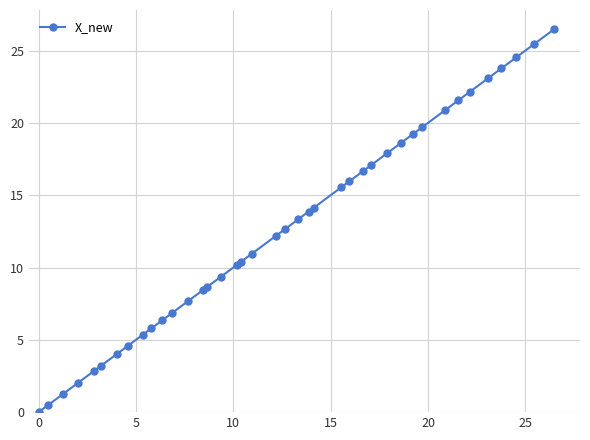

What is the value of the 27th point from the left?

16.7